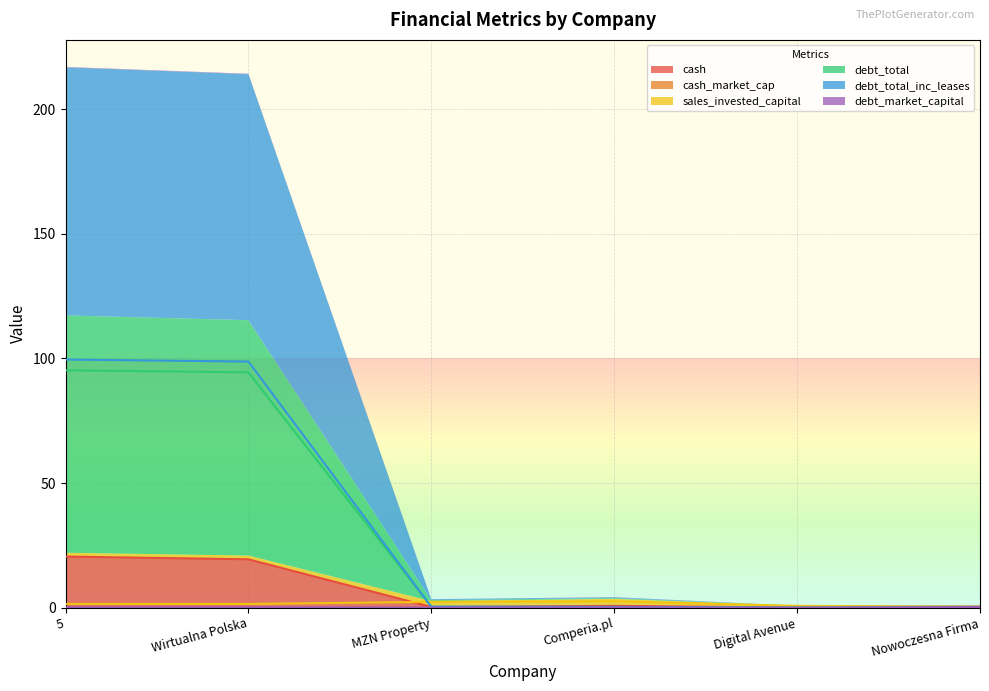

Where is the first local maximum for debt_market_capital?

Wirtualna Polska